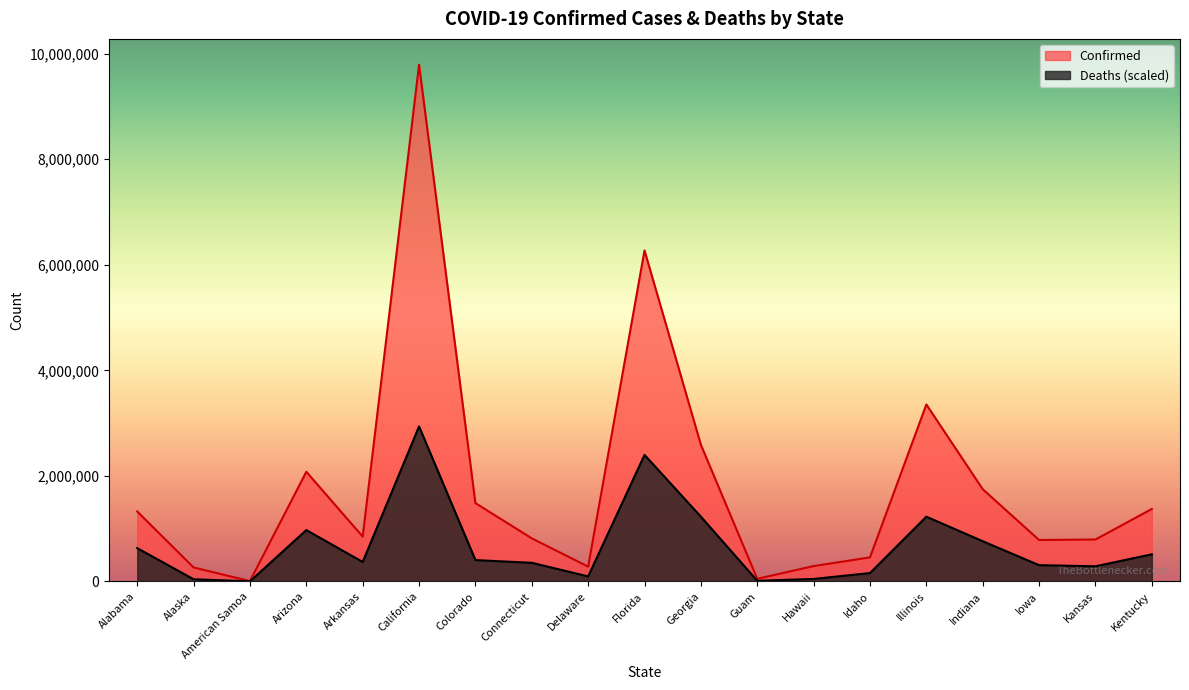

What is the spread (max minus min) of values at Idaho?

296845.6